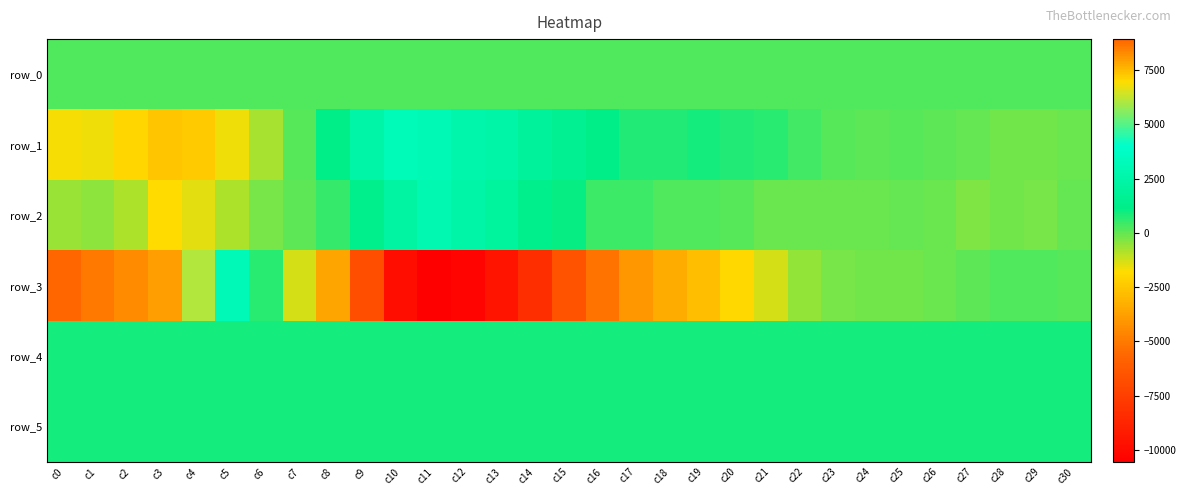

Reading left to right, extract all data points from this chart.

row_0: c0=213.3	c1=213.3	c2=213.4	c3=213.4	c4=213.5	c5=213.5	c6=213.6	c7=213.6	c8=213.7	c9=213.7	c10=213.8	c11=213.8	c12=213.9	c13=213.9	c14=214.0	c15=214.0	c16=214.1	c17=214.1	c18=214.2	c19=214.2	c20=214.3	c21=214.3	c22=214.4	c23=214.4	c24=214.5	c25=214.5	c26=214.5	c27=214.6	c28=214.6	c29=214.7	c30=214.7
row_1: c0=-1690.0	c1=-1636.0	c2=-1988.0	c3=-2544.0	c4=-2345.0	c5=-1644.0	c6=-741.0	c7=171.0	c8=1128.0	c9=2420.0	c10=3176.0	c11=3074.0	c12=2637.0	c13=2443.0	c14=1979.0	c15=1583.0	c16=1108.0	c17=751.0	c18=770.0	c19=869.0	c20=757.0	c21=655.0	c22=335.0	c23=116.0	c24=73.0	c25=119.0	c26=69.0	c27=-6.0	c28=-151.0	c29=-159.0	c30=-68.0
row_2: c0=-580.0	c1=-453.0	c2=-880.0	c3=-1807.0	c4=-1439.0	c5=-842.0	c6=-266.0	c7=33.0	c8=524.0	c9=1349.0	c10=2260.0	c11=2876.0	c12=2406.0	c13=2028.0	c14=1351.0	c15=1056.0	c16=420.0	c17=457.0	c18=196.0	c19=225.0	c20=119.0	c21=-82.0	c22=-105.0	c23=-76.0	c24=-64.0	c25=-24.0	c26=-108.0	c27=-281.0	c28=-193.0	c29=-217.0	c30=-32.0
row_3: c0=8937.0	c1=8619.0	c2=8264.0	c3=8006.0	c4=6098.0	c5=3102.0	c6=682.0	c7=-1295.0	c8=-3565.0	c9=-6815.0	c10=-9841.0	c11=-10551.0	c12=-10280.0	c13=-9486.0	c14=-8282.0	c15=-6557.0	c16=-5190.0	c17=-4023.0	c18=-3394.0	c19=-2745.0	c20=-1905.0	c21=-1264.0	c22=-560.0	c23=-260.0	c24=-177.0	c25=-161.0	c26=-62.0	c27=57.0	c28=218.0	c29=239.0	c30=153.0
row_4: c0=912.0	c1=908.0	c2=900.0	c3=894.0	c4=899.0	c5=903.0	c6=908.0	c7=923.0	c8=919.0	c9=905.0	c10=901.0	c11=907.0	c12=910.0	c13=906.0	c14=908.0	c15=908.0	c16=917.0	c17=926.0	c18=923.0	c19=916.0	c20=923.0	c21=923.0	c22=925.0	c23=916.0	c24=917.0	c25=922.0	c26=920.0	c27=922.0	c28=922.0	c29=918.0	c30=921.0
row_5: c0=880.0	c1=887.0	c2=887.0	c3=884.0	c4=882.0	c5=887.0	c6=884.0	c7=884.0	c8=883.0	c9=889.0	c10=891.0	c11=887.0	c12=889.0	c13=887.0	c14=886.0	c15=883.0	c16=881.0	c17=883.0	c18=879.0	c19=880.0	c20=886.0	c21=883.0	c22=885.0	c23=884.0	c24=884.0	c25=885.0	c26=877.0	c27=884.0	c28=878.0	c29=881.0	c30=886.0